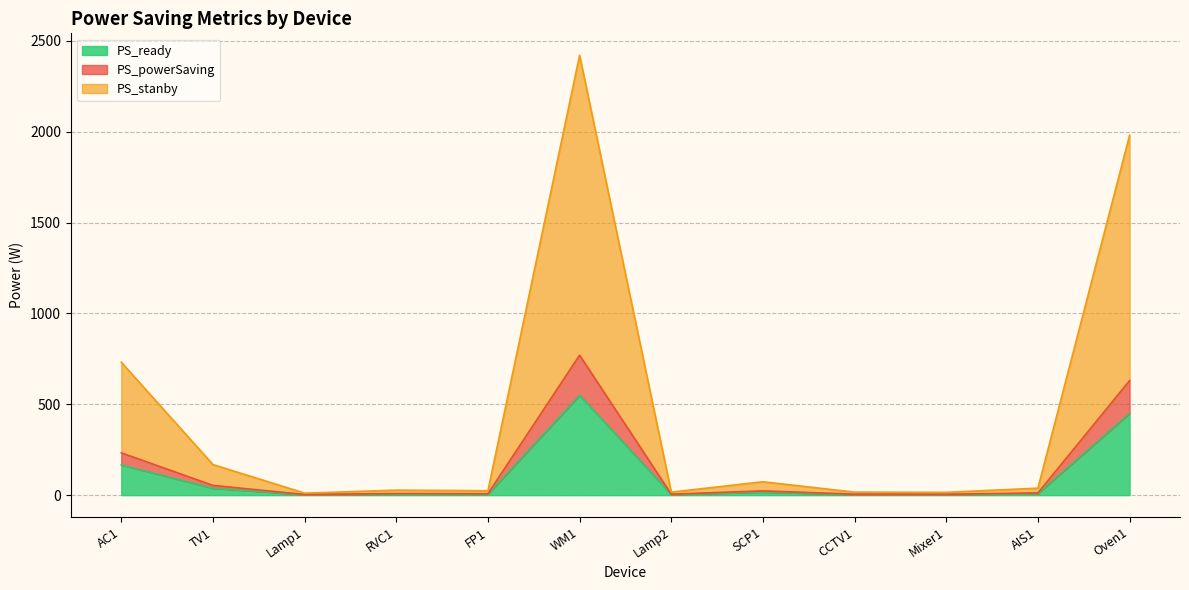

What is the total value across all series at WM1?

2420.0